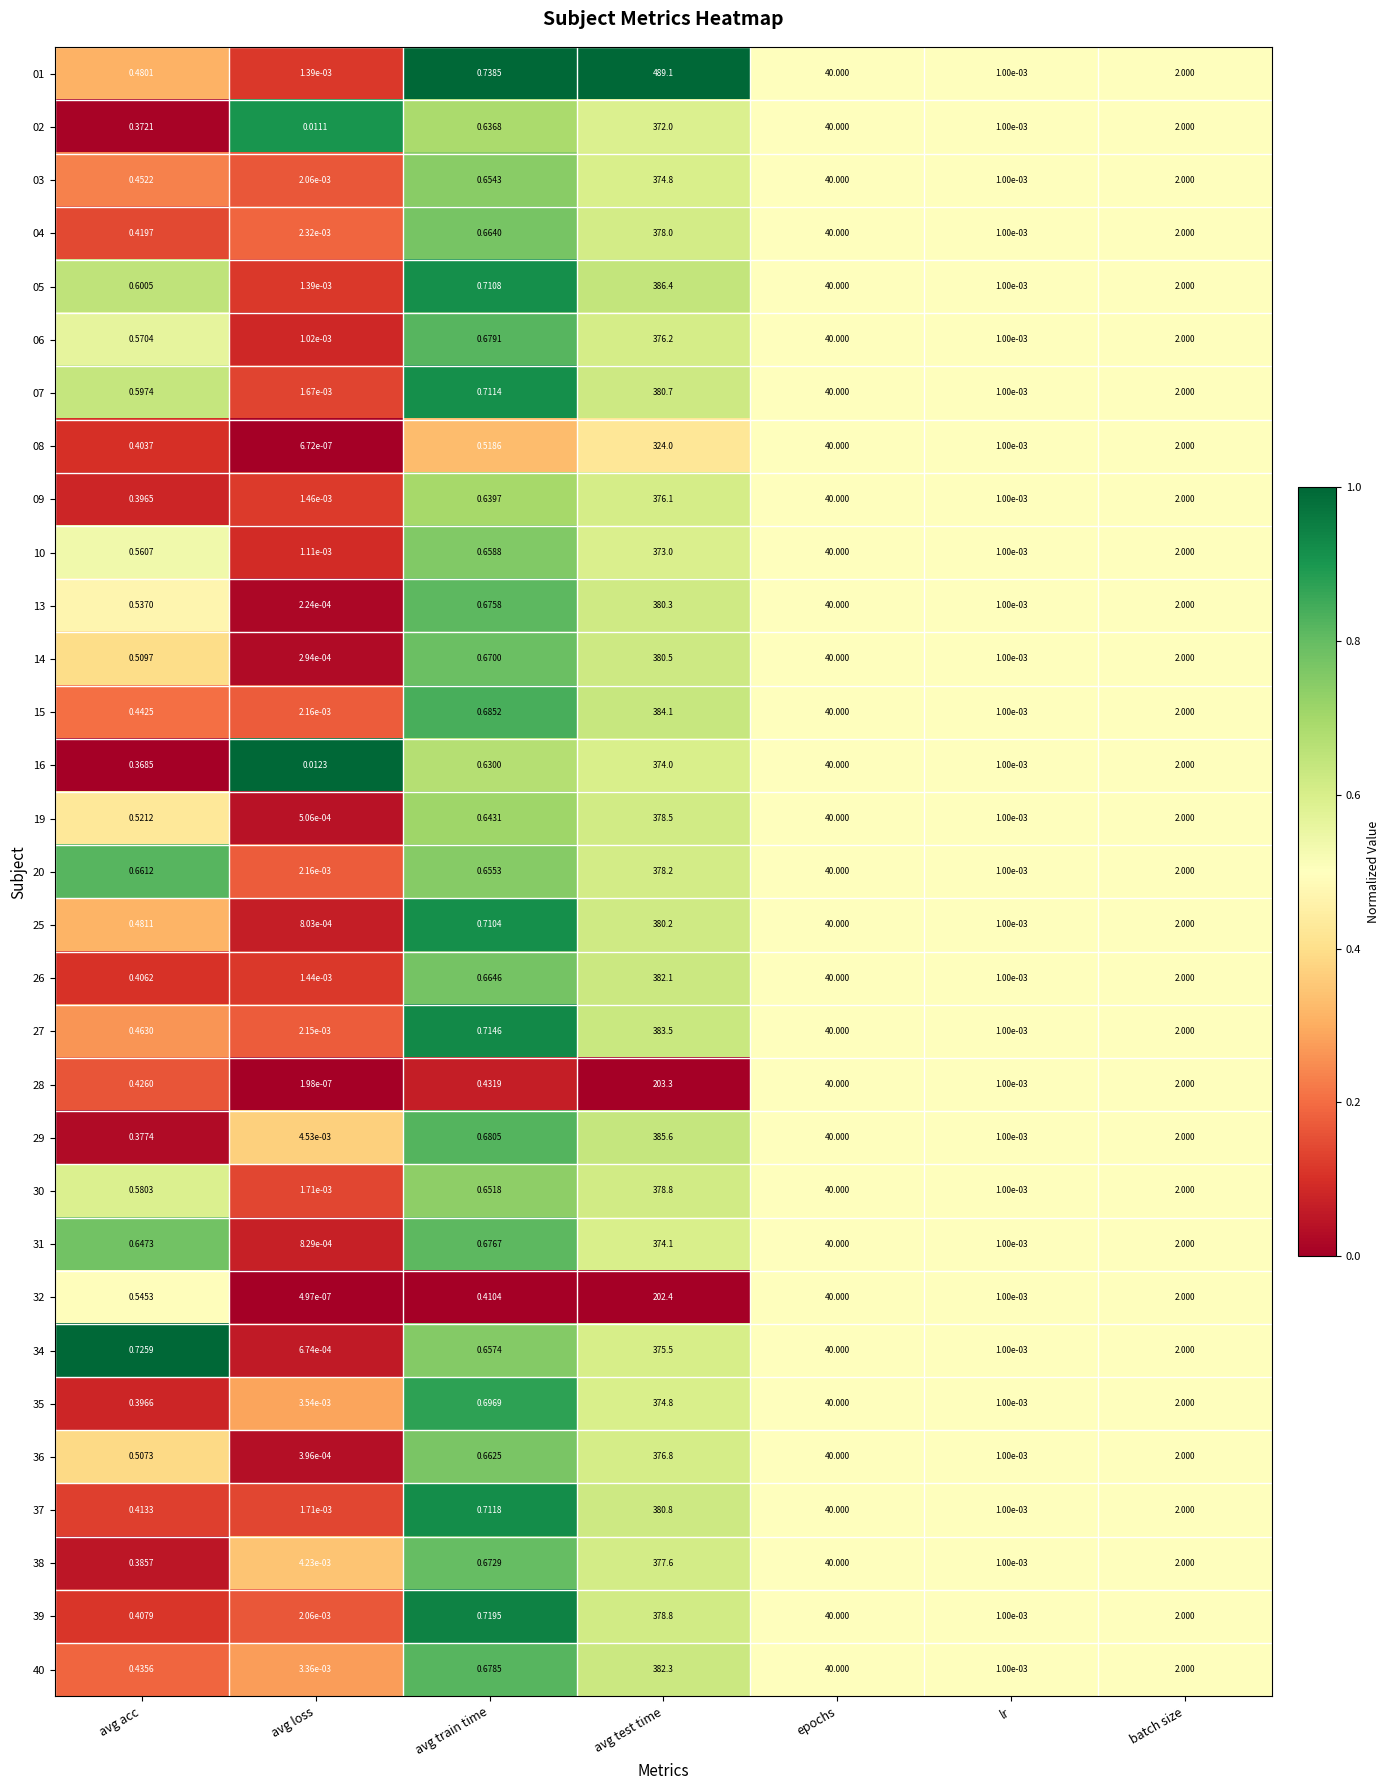

List the labels in order of 34 value, smallest first.

avg loss, lr, avg train time, avg acc, batch size, epochs, avg test time